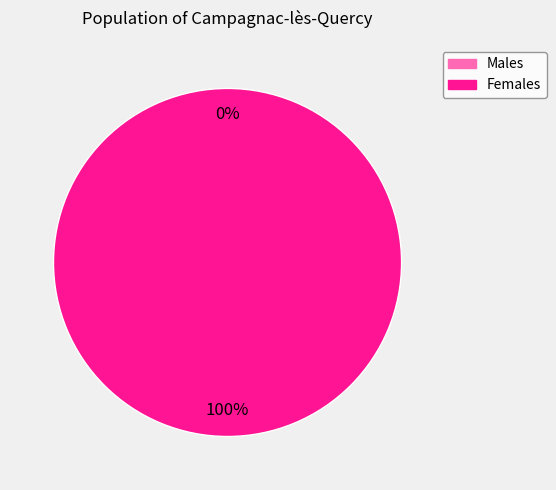

How much of the chart is everything except 1487598388?

100.0%